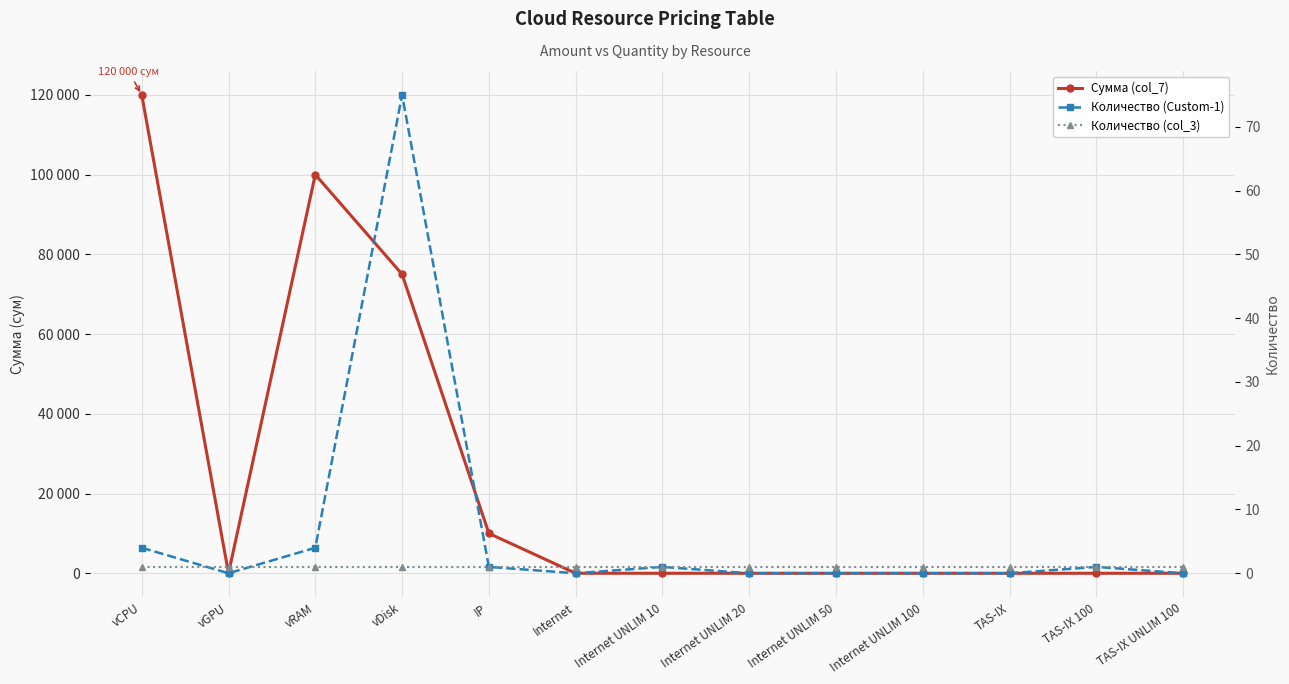

How many interior local peaks does the Сумма (col_7) series have?

1